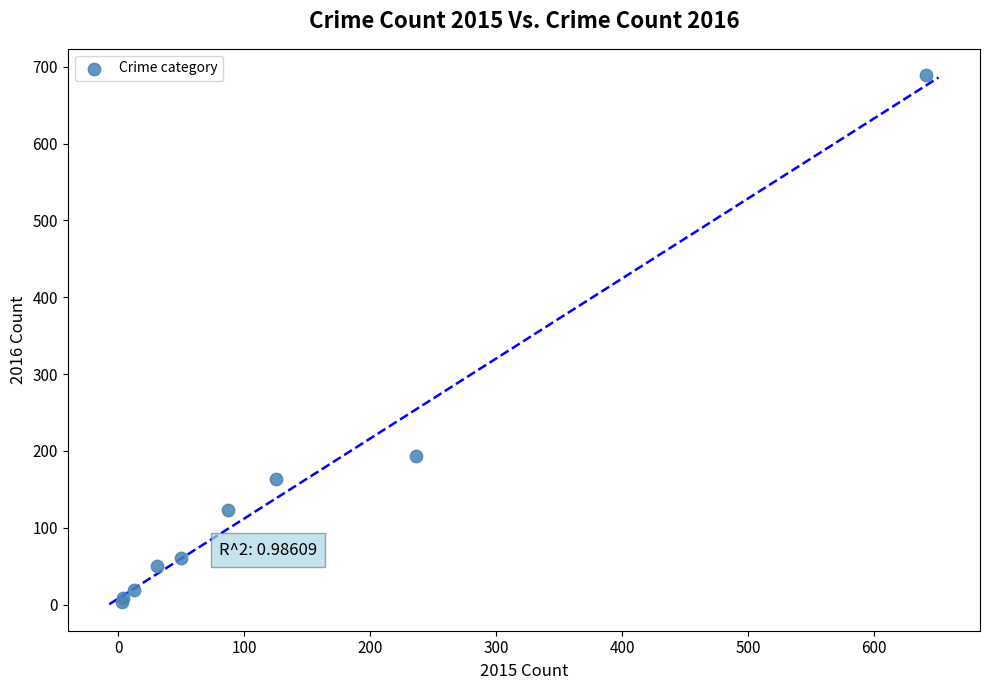

What Y value in the scatter plot is closest to 346?

194